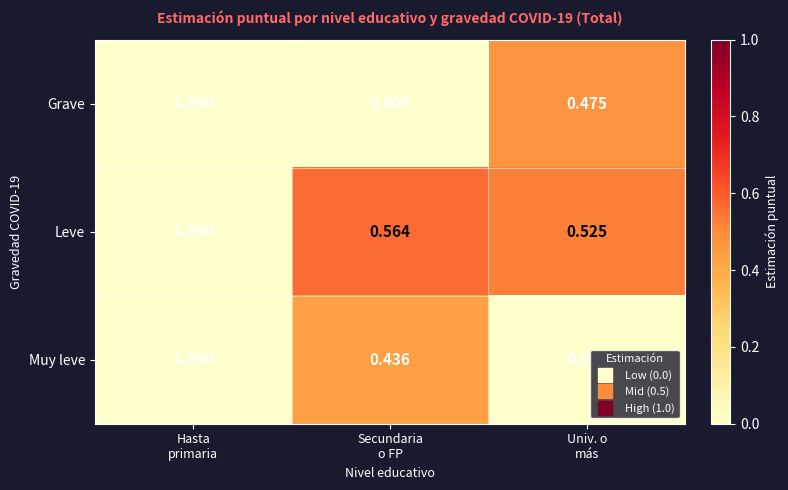

How many data points does each series have?

3